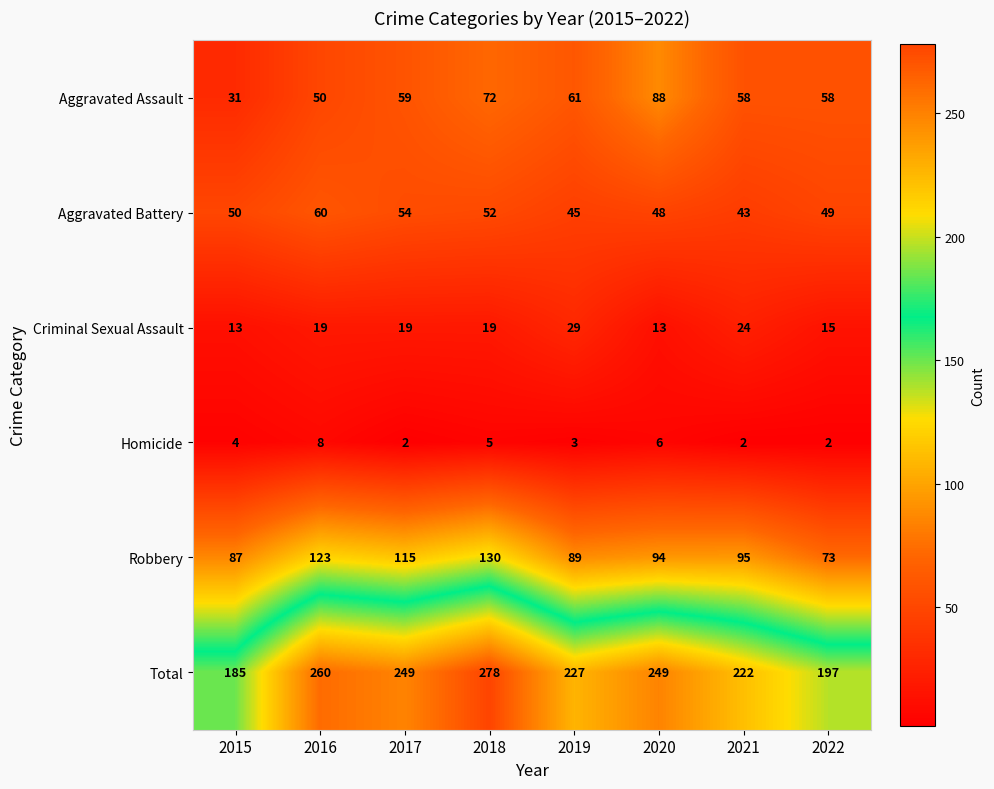

What is the difference between the highest and lowest values at 2018?

273